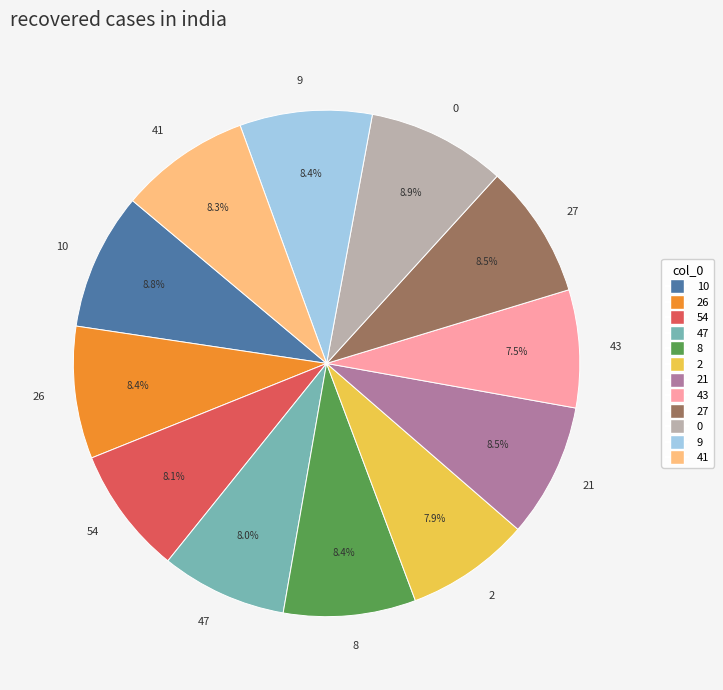

Is there a majority slice in this chart?

No